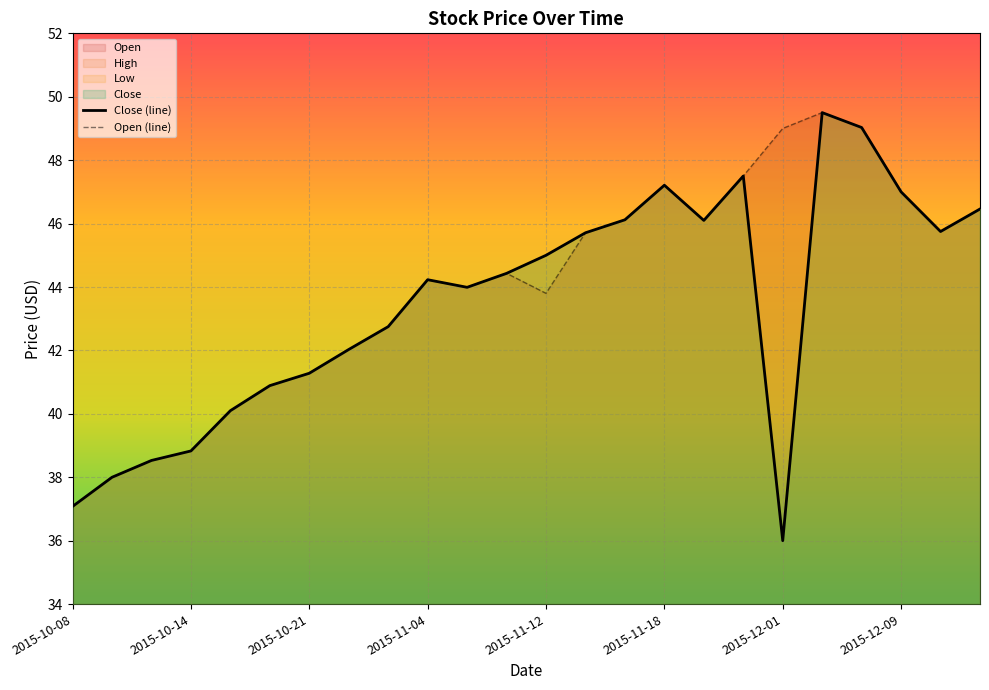

True or false: Open and Low intersect in this chart.

False